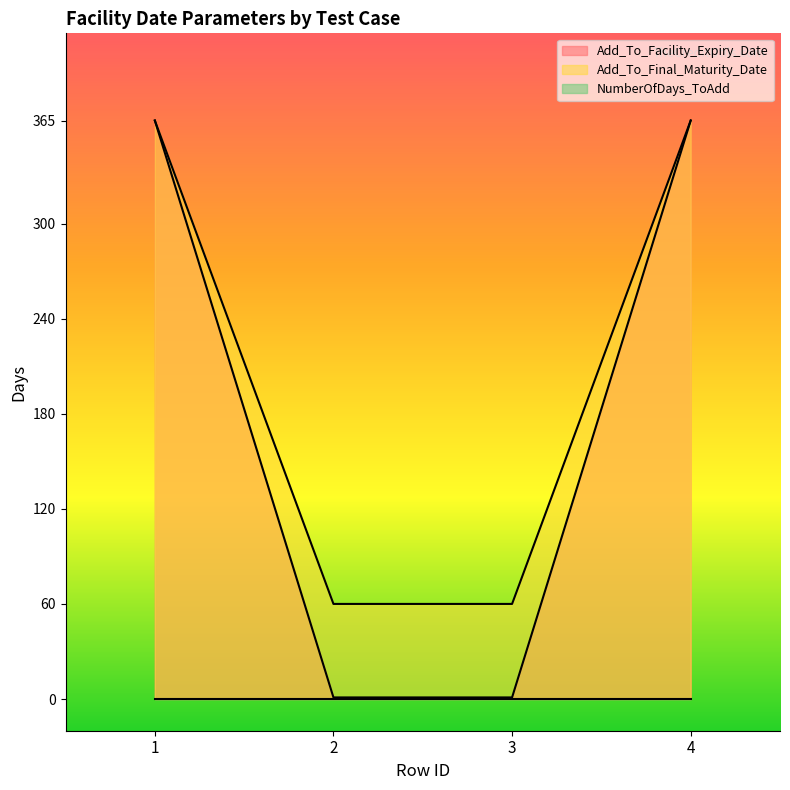

The value of Add_To_Final_Maturity_Date at 2 is 108. True or false?

False